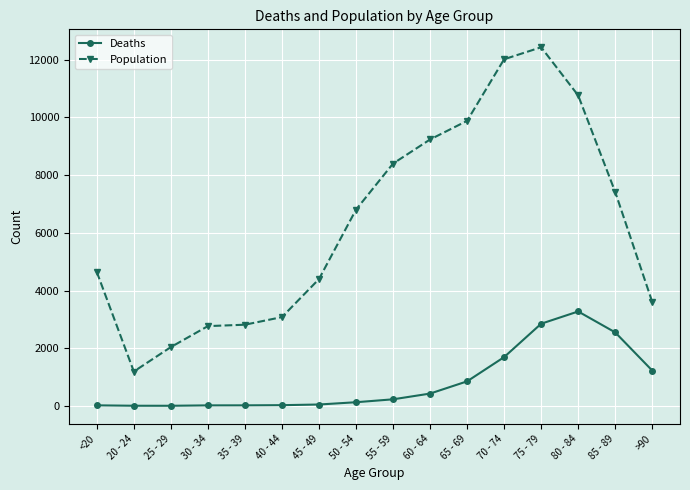

What is the difference between the Population values at 20 - 24 and 40 - 44?

1887